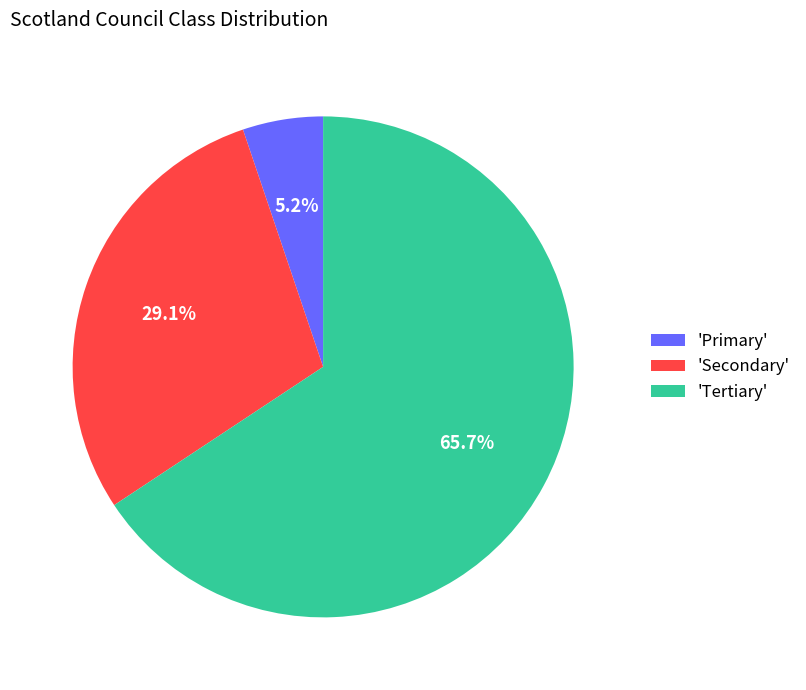

Which slice is the largest?

'Tertiary'